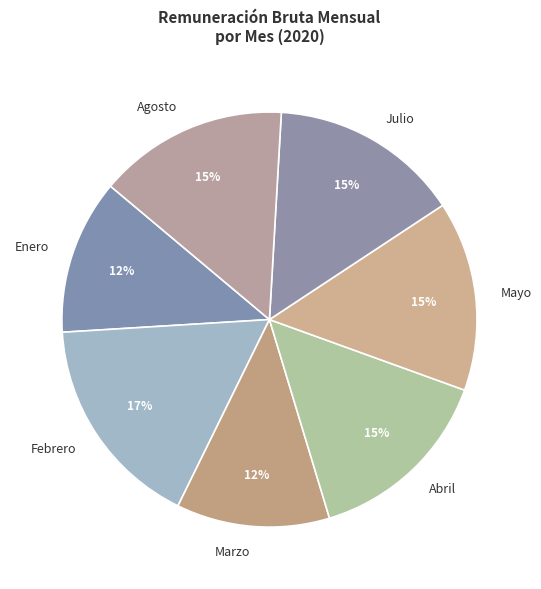

To the nearest percent, what is the combined percentage of Agosto and Abril?

30%